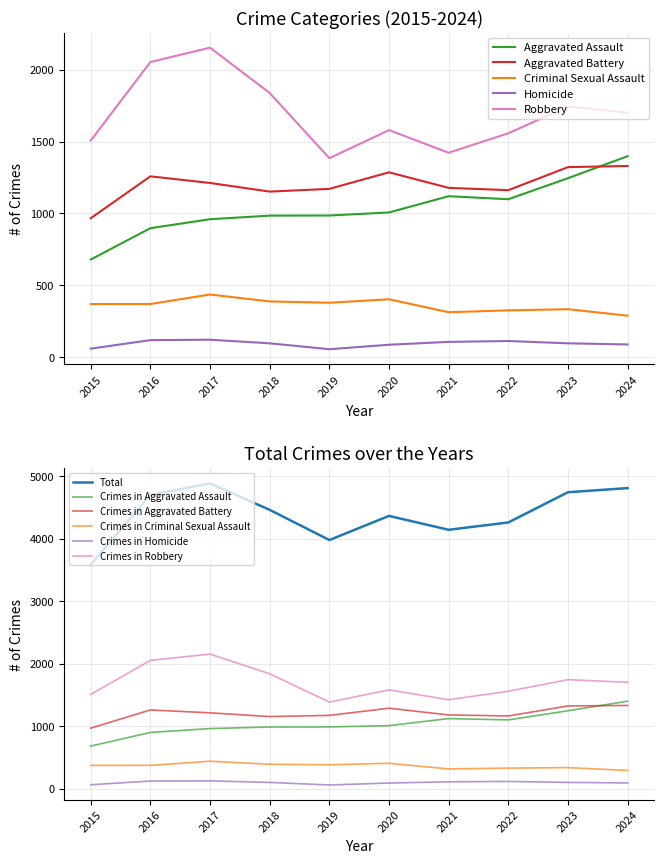

At 2019, list the series in order from largest to smallest.

Total, Robbery, Aggravated Battery, Aggravated Assault, Criminal Sexual Assault, Homicide